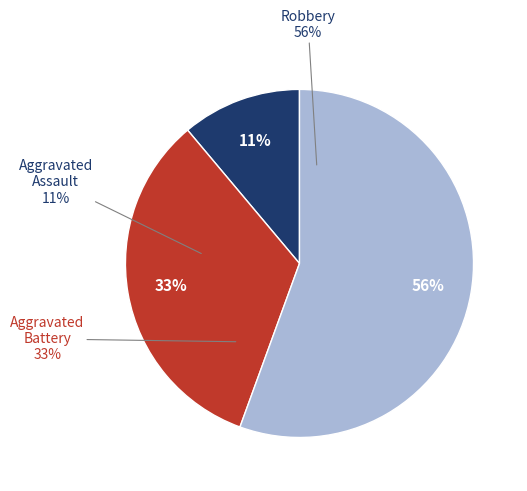

How many segments does this pie chart have?

3